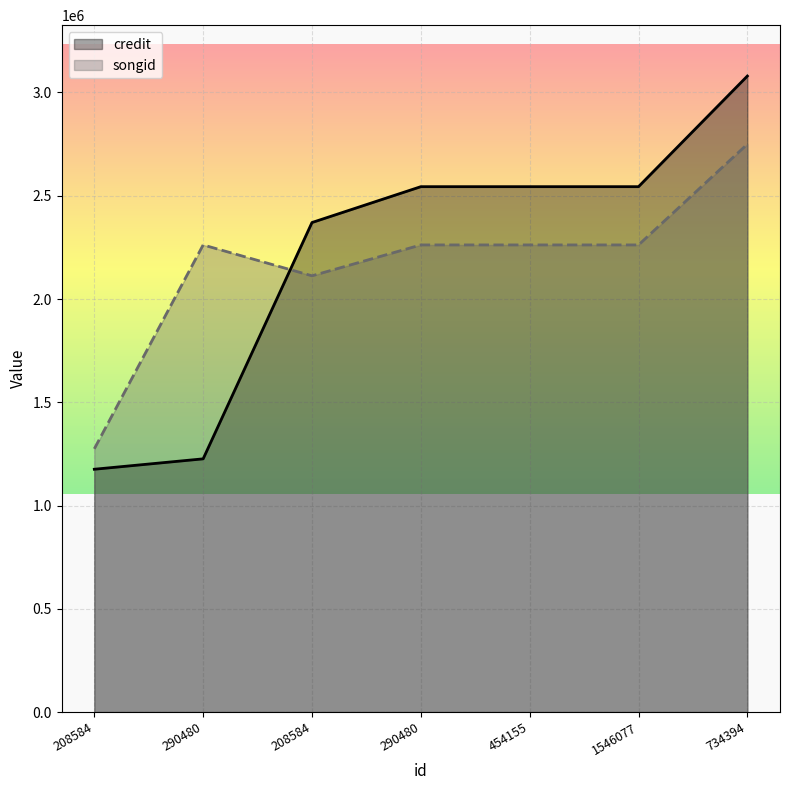

At which category is the sum across all series the highest?

734394